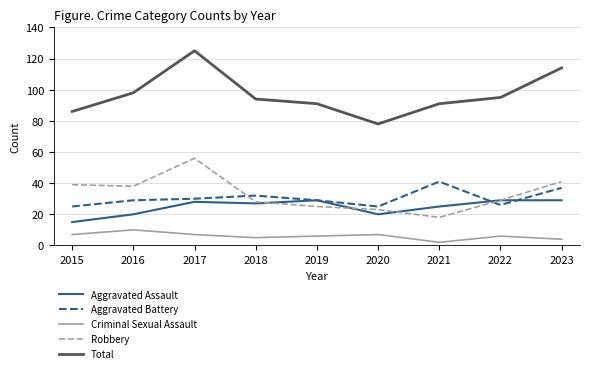

True or false: Aggravated Assault has more than 0 points higher than both neighbors.

True